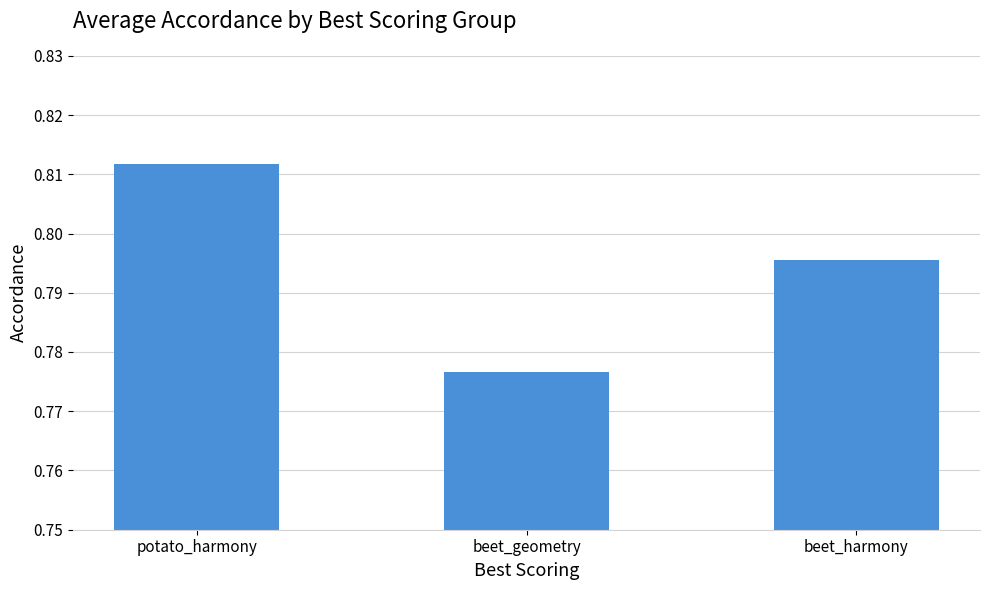

What is the label of the 1st bar from the left?

potato_harmony